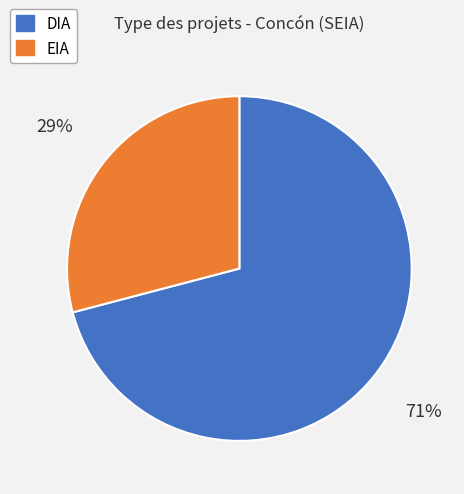

To the nearest percent, what portion does EIA represent?

29%